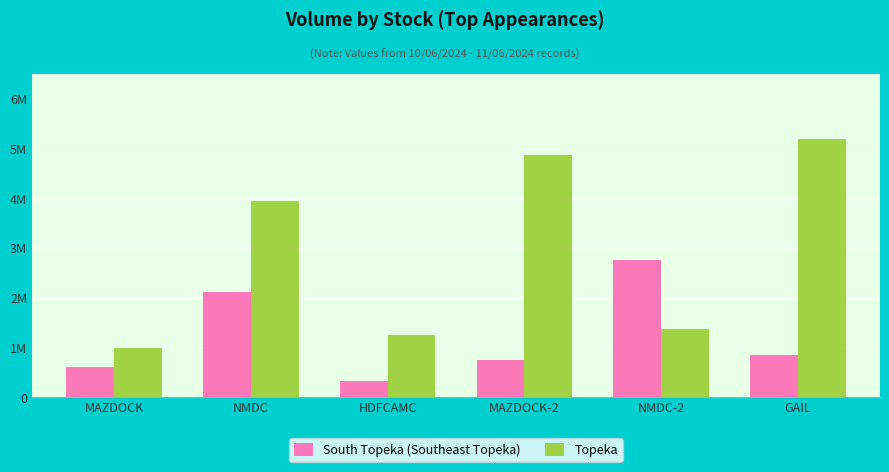

The South Topeka (Southeast Topeka) series shows 216316 at GAIL. True or false?

False